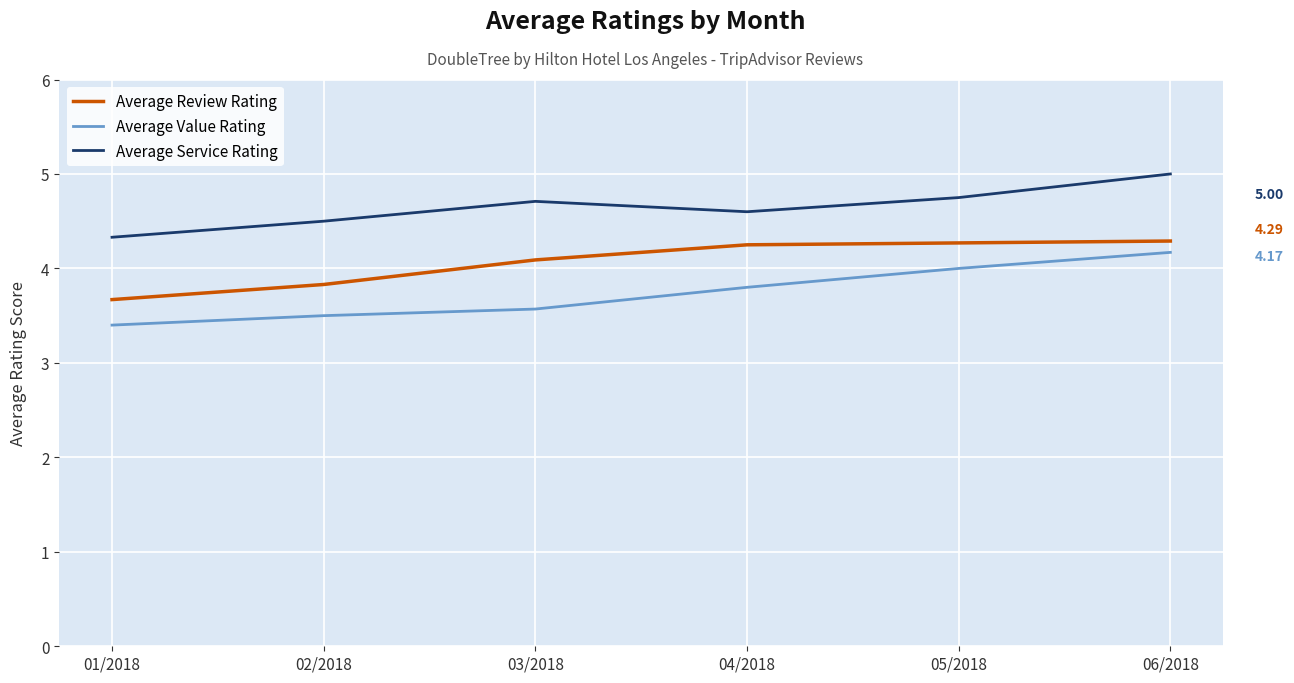

Is it true that Average Review Rating equals 4.2 at 04/2018?

True